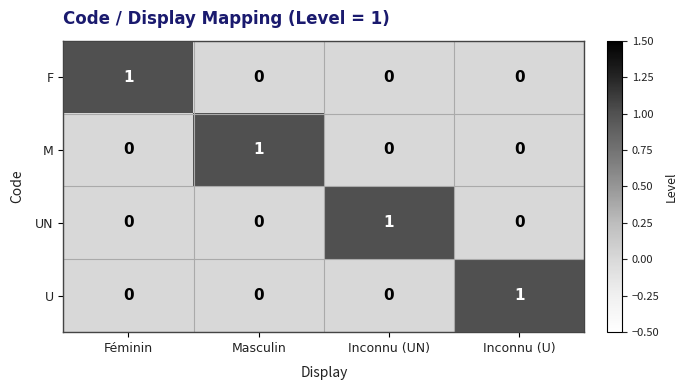

The M series shows 1 at Masculin. True or false?

True